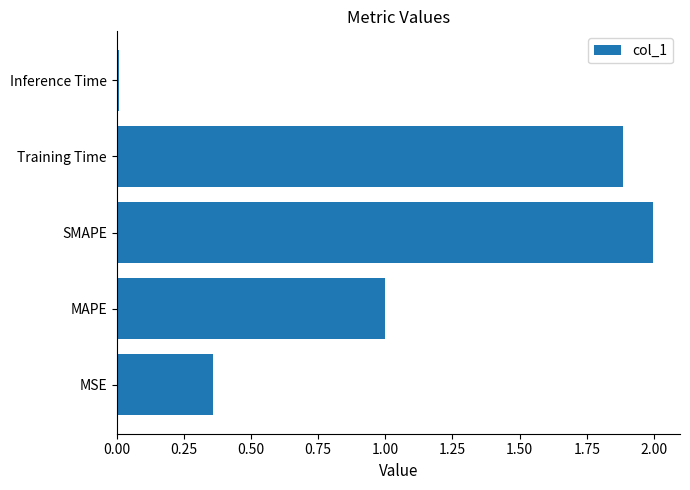

At which category does the chart reach its minimum across all series?

Inference Time